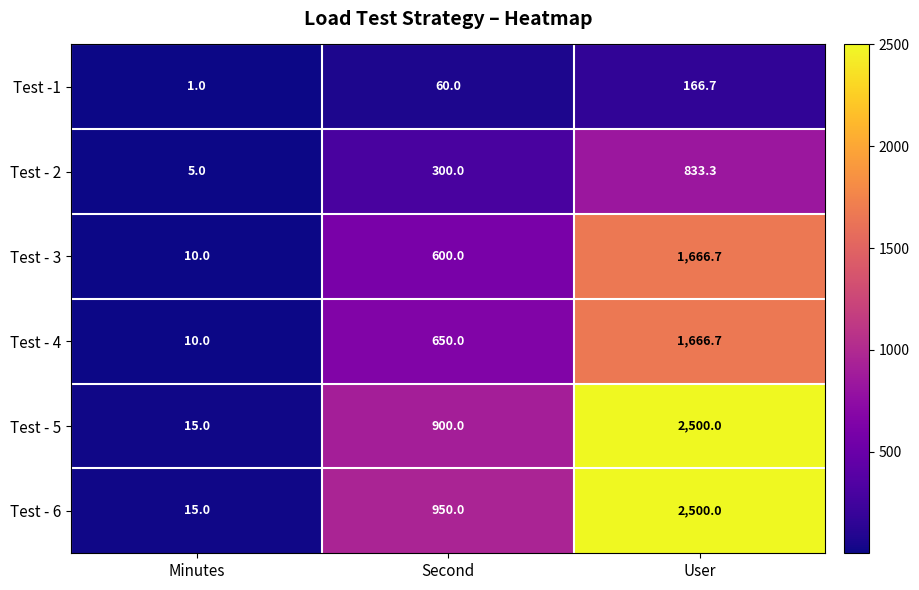

Count the number of data series in this chart.

6